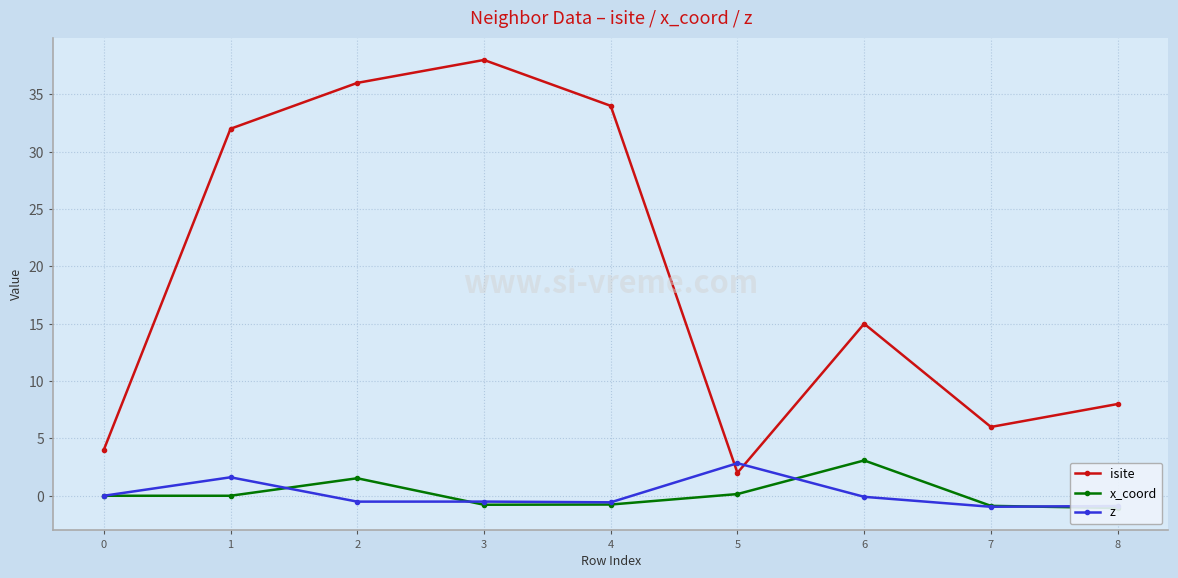

At which category is the sum across all series the highest?

2